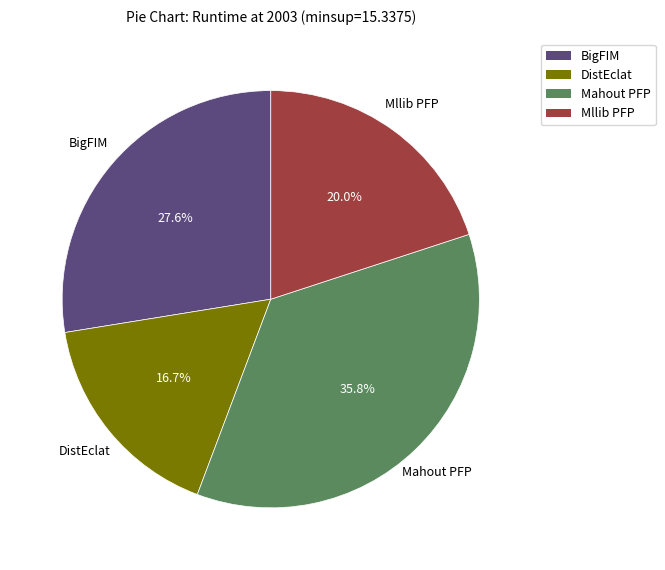

Does BigFIM account for over 50% of the chart?

No